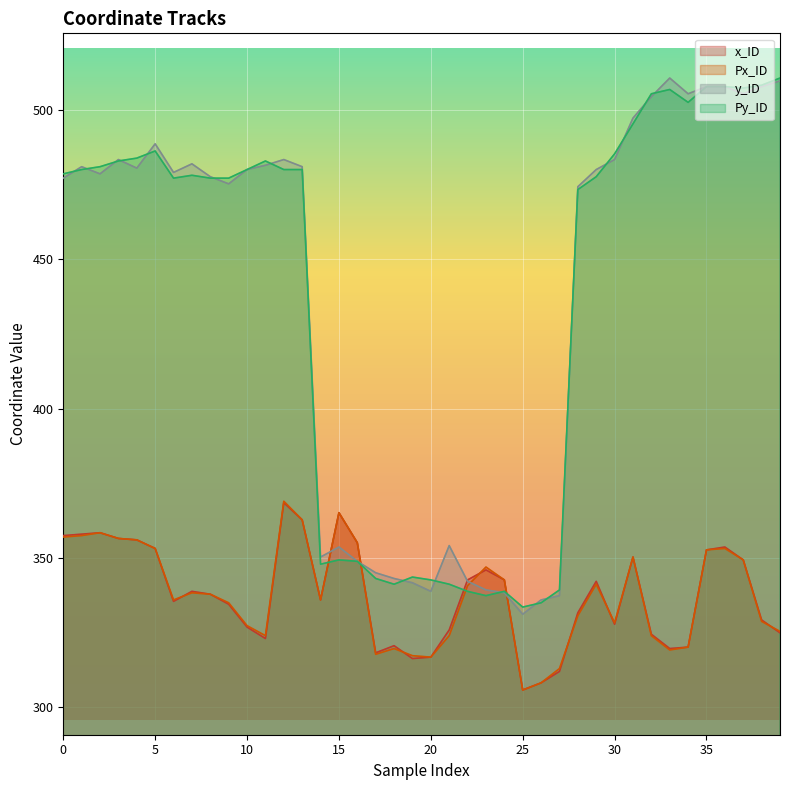

What is the value of the Px_ID point at the 17th from the left?

355.0